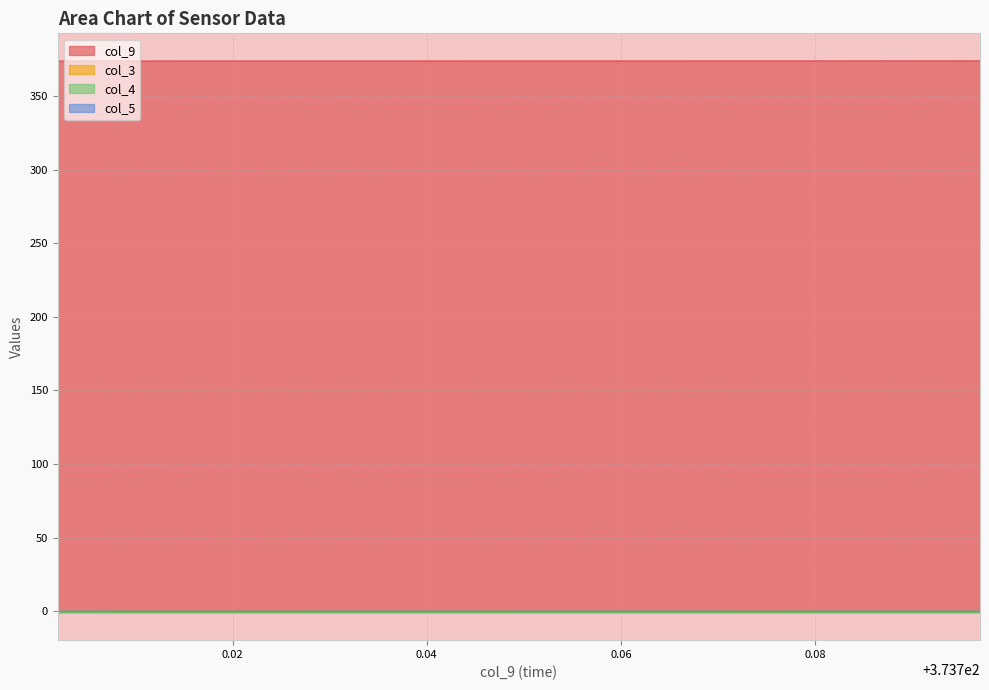

At which category does col_4 reach its first local peak?

373.708